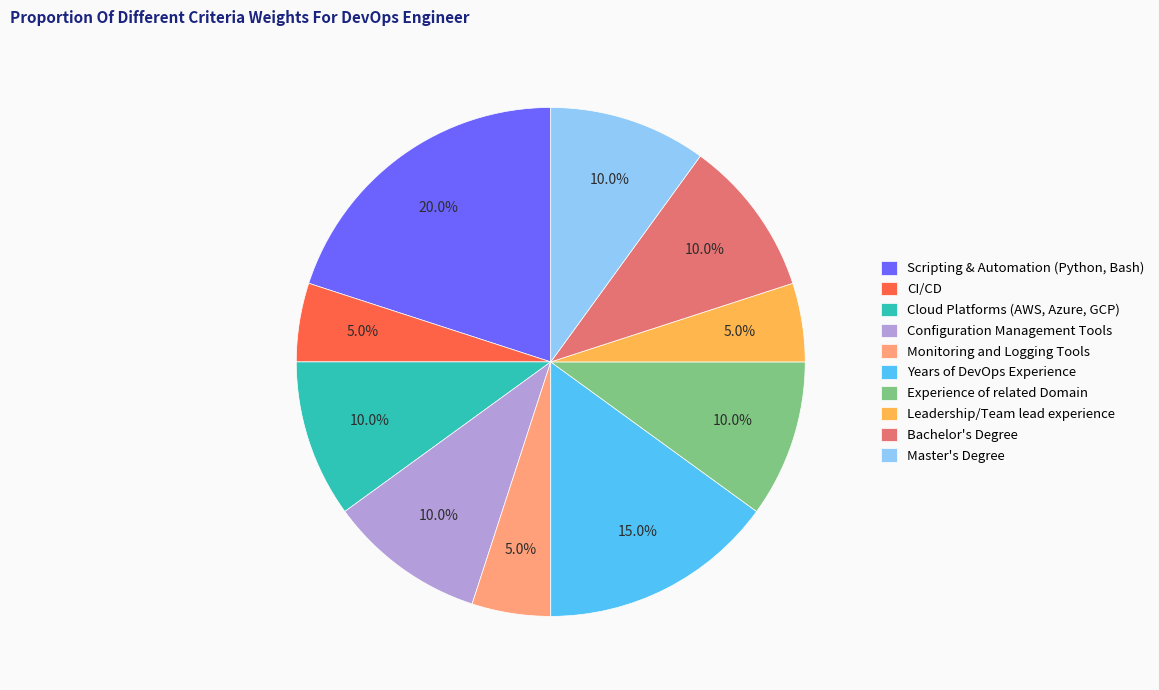

Between Years of DevOps Experience and Experience of related Domain, which is larger?

Years of DevOps Experience